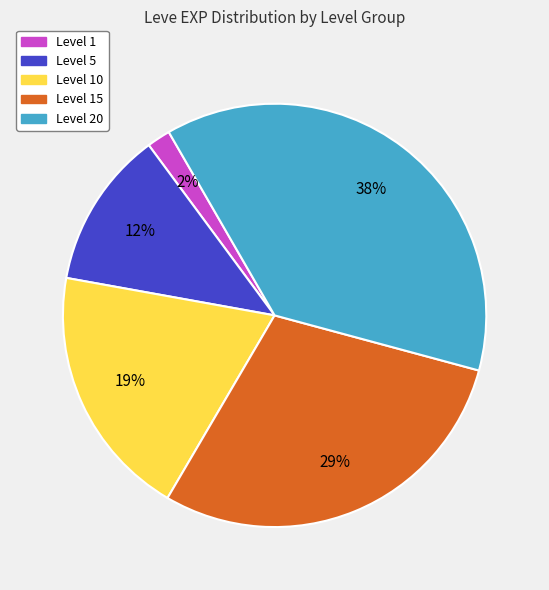

How many slices are in this pie chart?

5